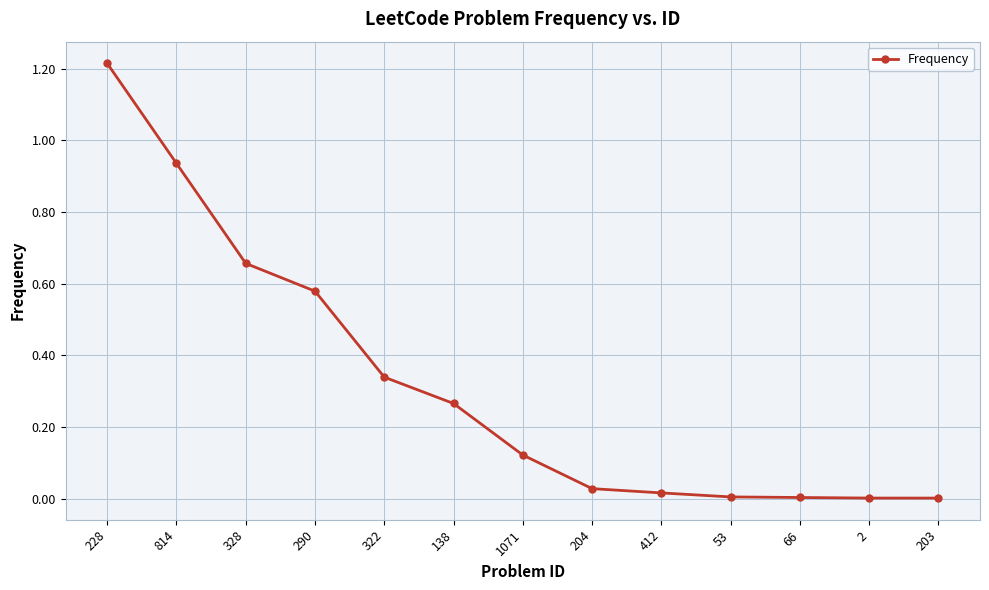

True or false: there are more than 2 points higher than both neighbors.

False